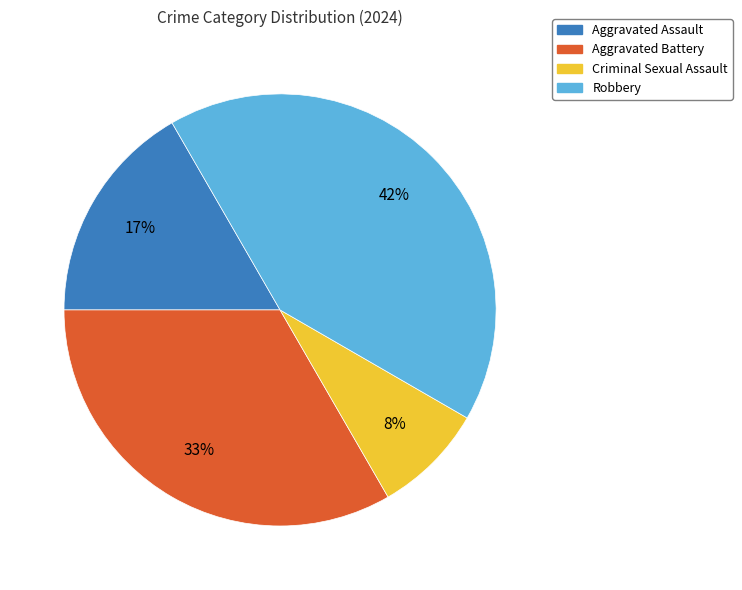

Between Criminal Sexual Assault and Aggravated Assault, which is larger?

Aggravated Assault